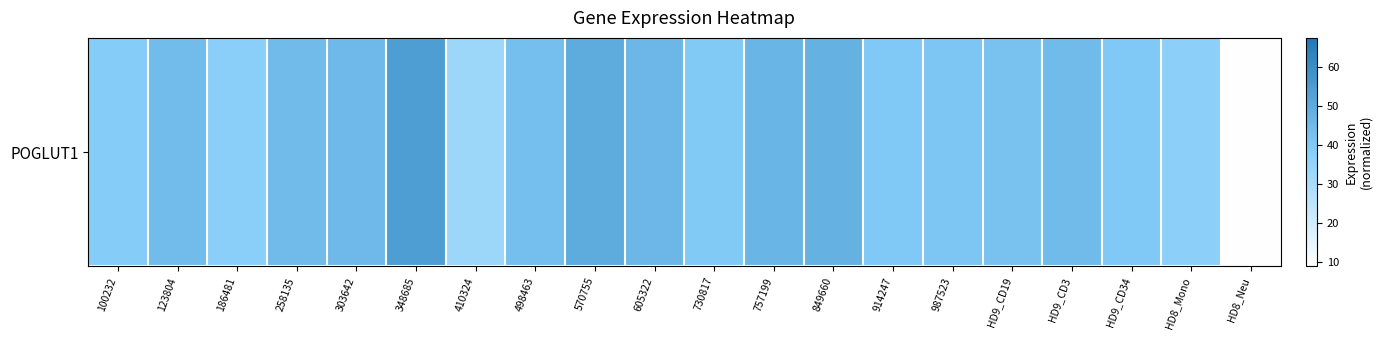

Reading left to right, extract all data points from this chart.

38.6	44.2	37.4	44.4	45.2	54.2	33.0	43.0	49.6	45.7	39.5	46.5	47.9	40.1	40.9	42.2	44.4	40.0	37.0	9.2